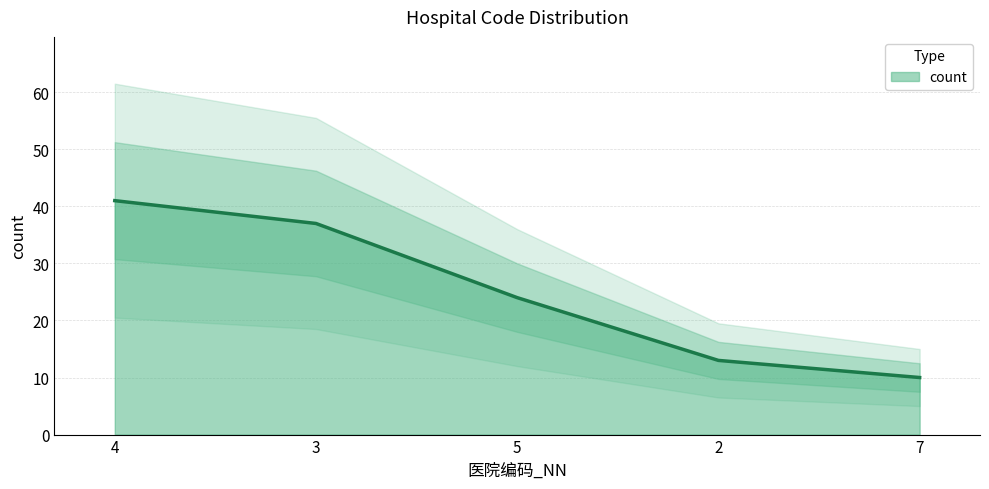

Is it true that the value at 3 is 37?

True